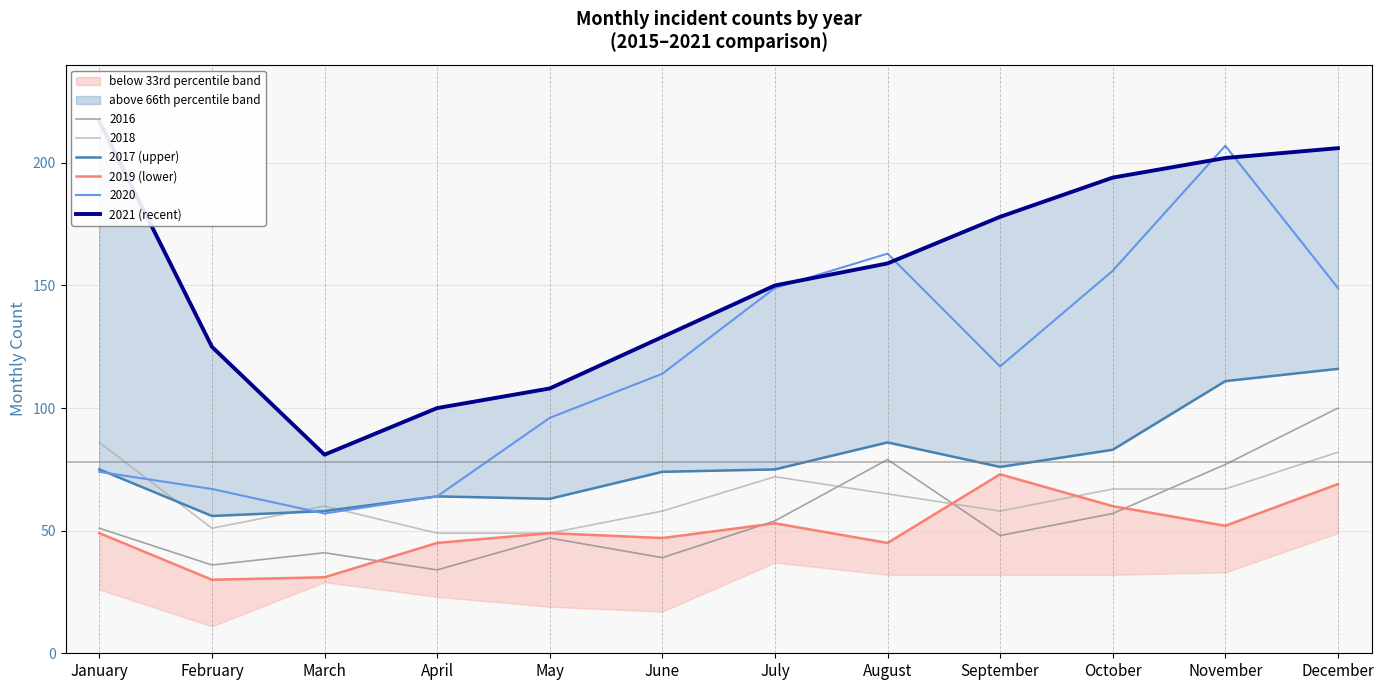

What is the smallest value displayed?

30